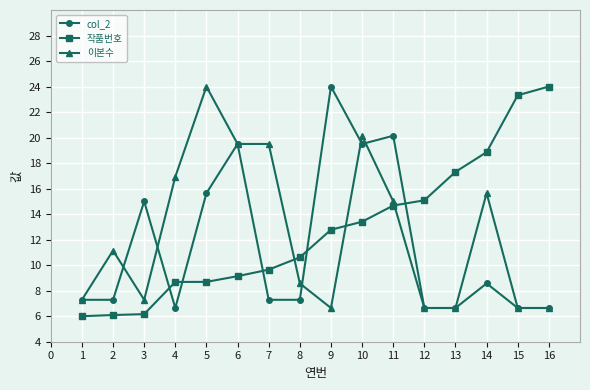

Between 1 and 11, which series saw the biggest shift?

col_2